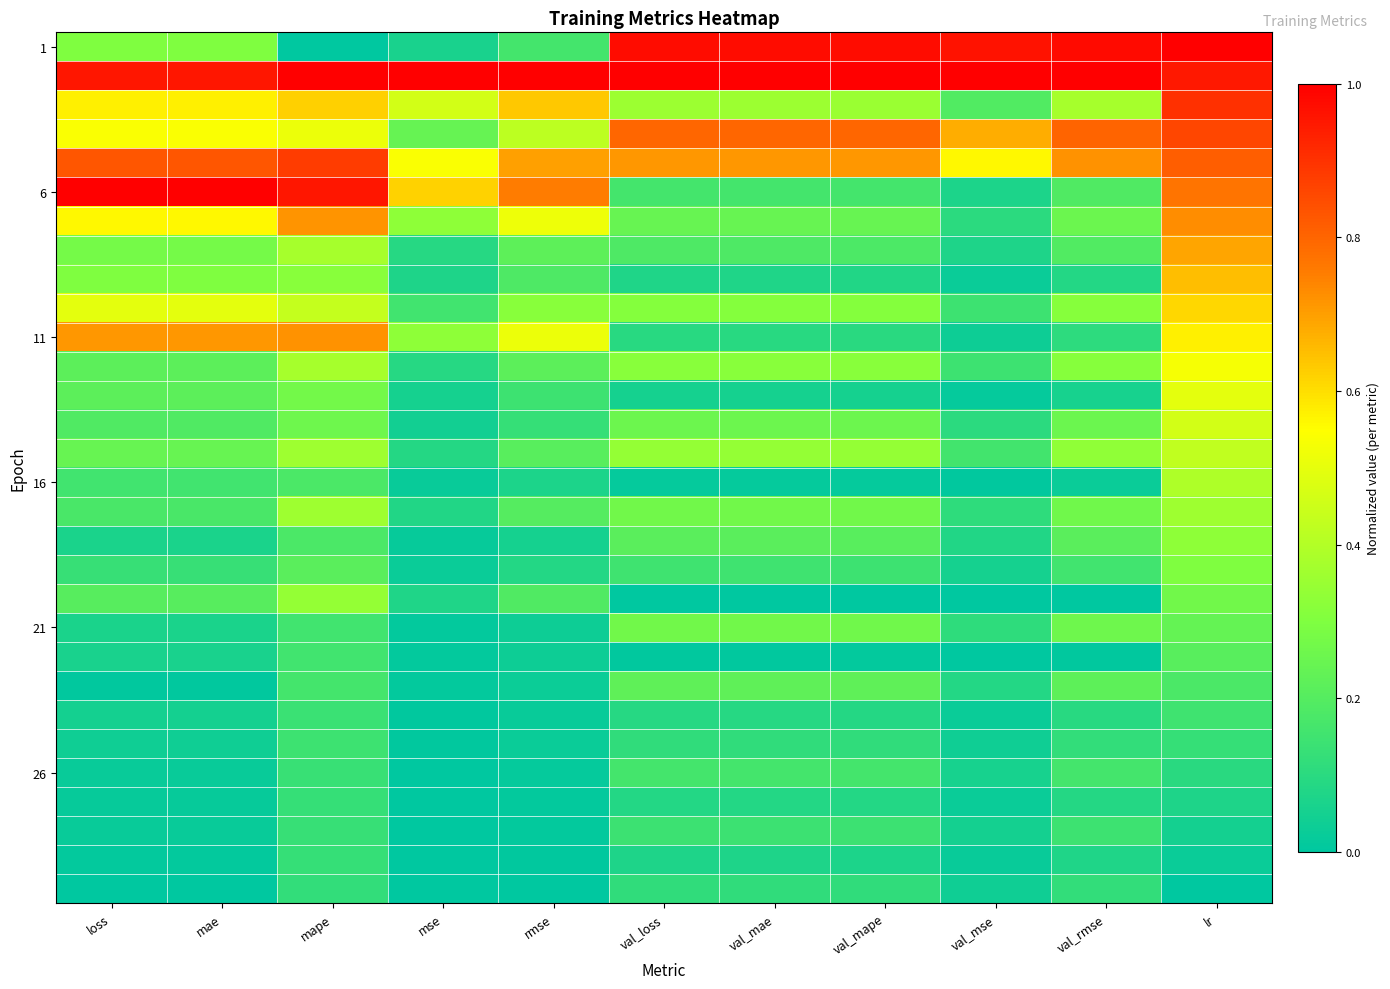

Count the number of data series in this chart.

30